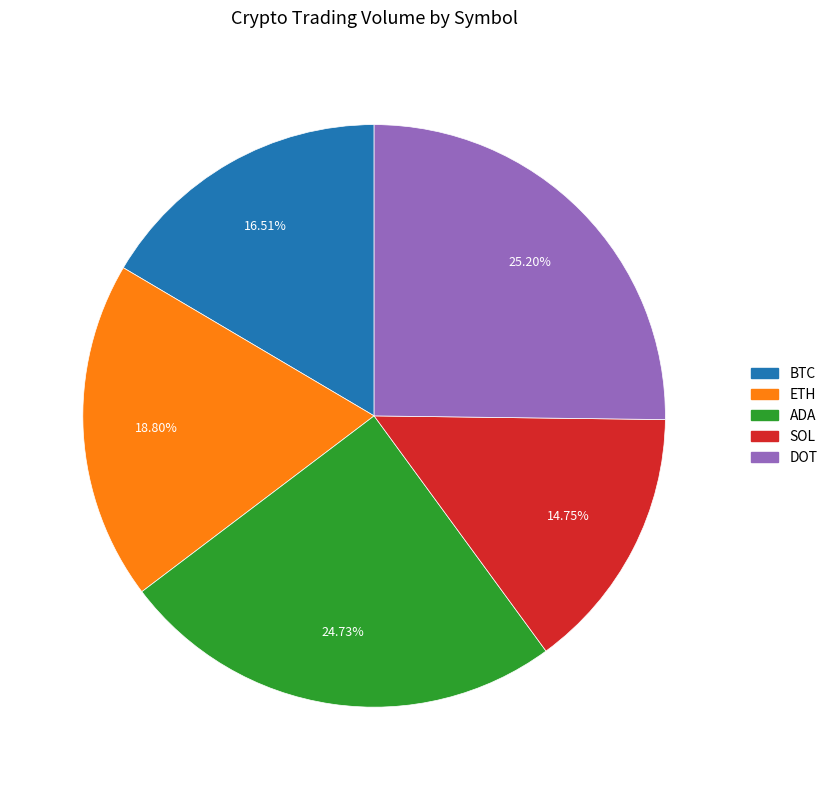

Which category has the smallest portion of the pie?

SOL